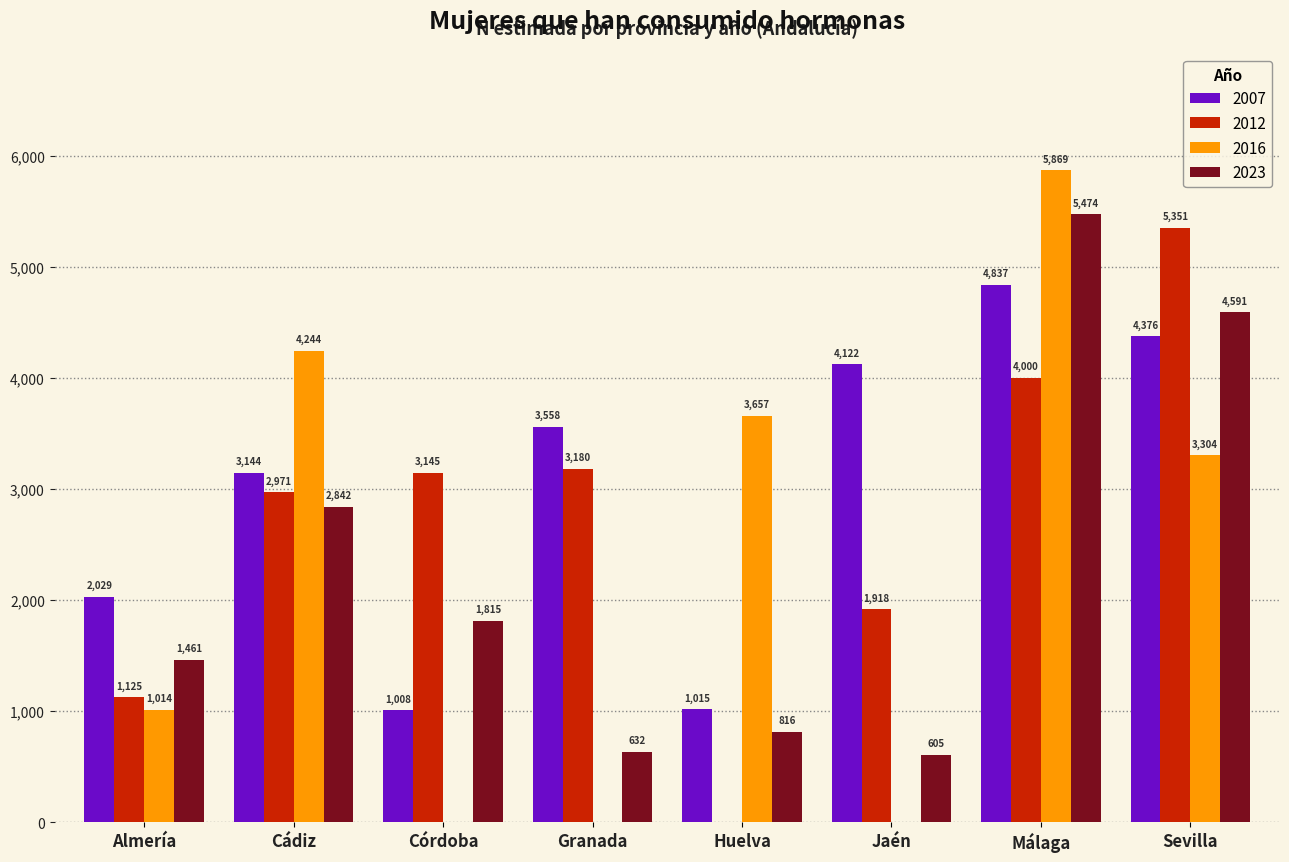

Reading left to right, list all the values displayed in this chart.

2007: Almería=2029	Cádiz=3144	Córdoba=1008	Granada=3558	Huelva=1015	Jaén=4122	Málaga=4837	Sevilla=4376
2012: Almería=1125	Cádiz=2971	Córdoba=3145	Granada=3180	Huelva=0	Jaén=1918	Málaga=4000	Sevilla=5351
2016: Almería=1014	Cádiz=4244	Córdoba=0	Granada=0	Huelva=3657	Jaén=0	Málaga=5869	Sevilla=3304
2023: Almería=1461	Cádiz=2842	Córdoba=1815	Granada=632	Huelva=816	Jaén=605	Málaga=5474	Sevilla=4591